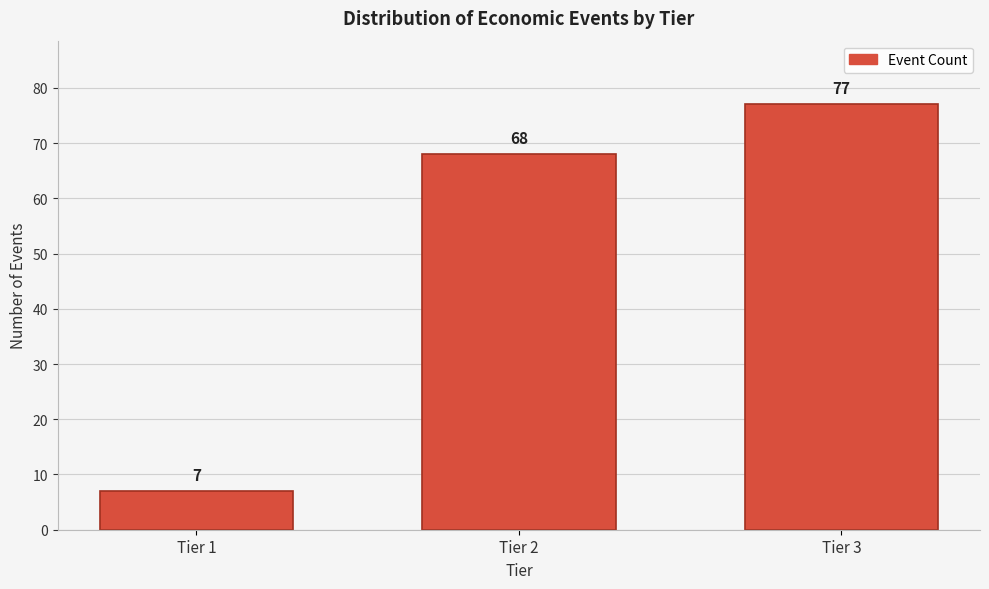

Reading left to right, extract all data points from this chart.

7	68	77